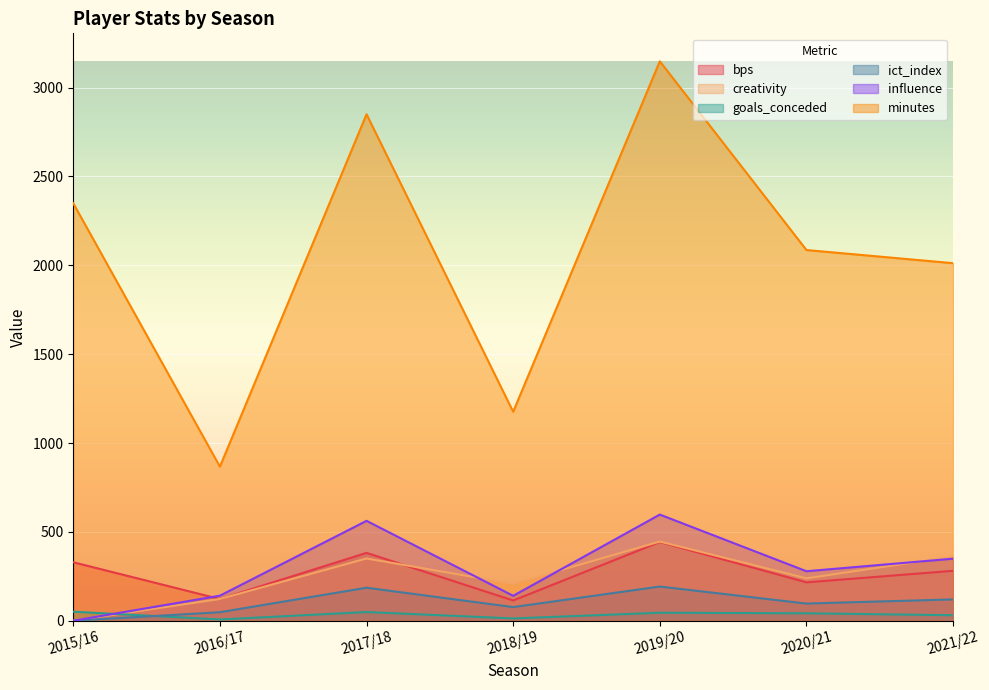

What are all the series names shown in the legend?

bps, creativity, goals_conceded, ict_index, influence, minutes